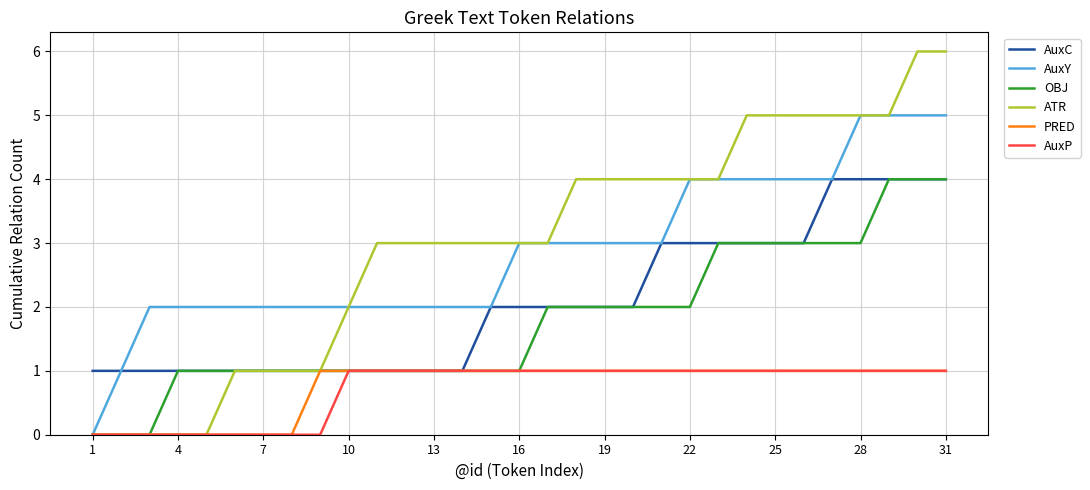

What is the difference between the highest and lowest values at 22?

3